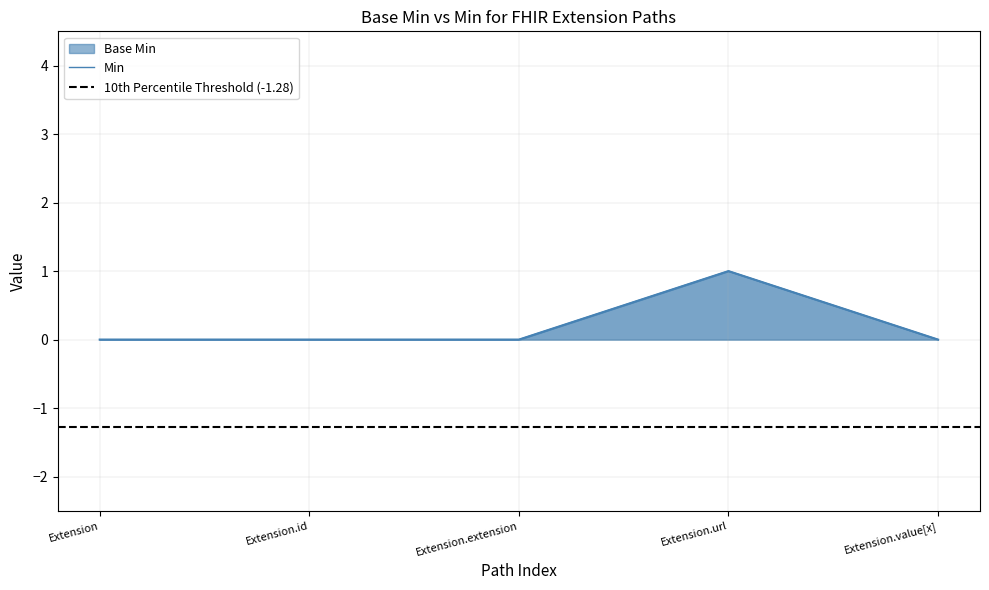

How many lines are shown in the chart?

2